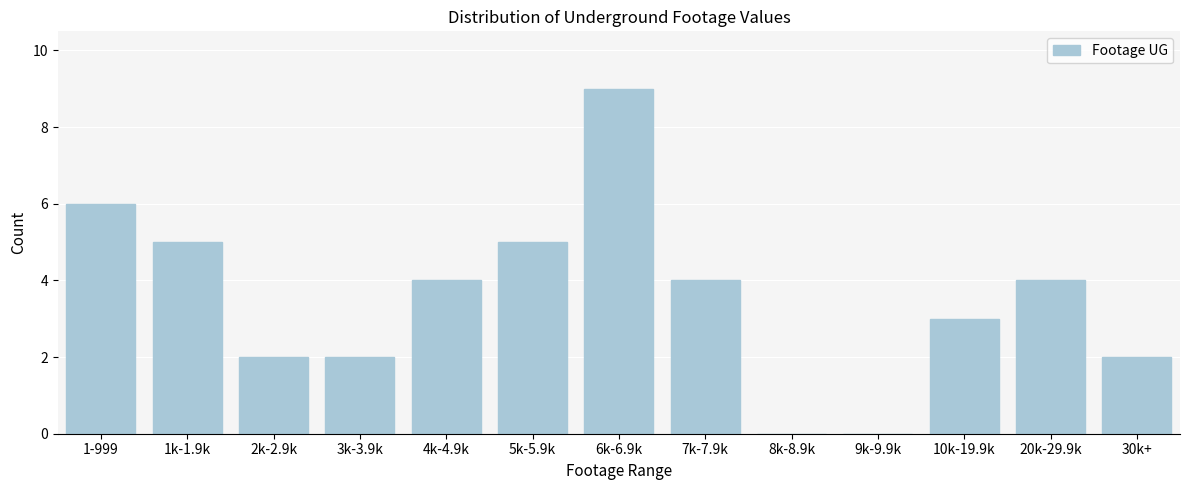

Reading left to right, transcribe all the data shown in this chart.

1-999=6	1k-1.9k=5	2k-2.9k=2	3k-3.9k=2	4k-4.9k=4	5k-5.9k=5	6k-6.9k=9	7k-7.9k=4	8k-8.9k=0	9k-9.9k=0	10k-19.9k=3	20k-29.9k=4	30k+=2